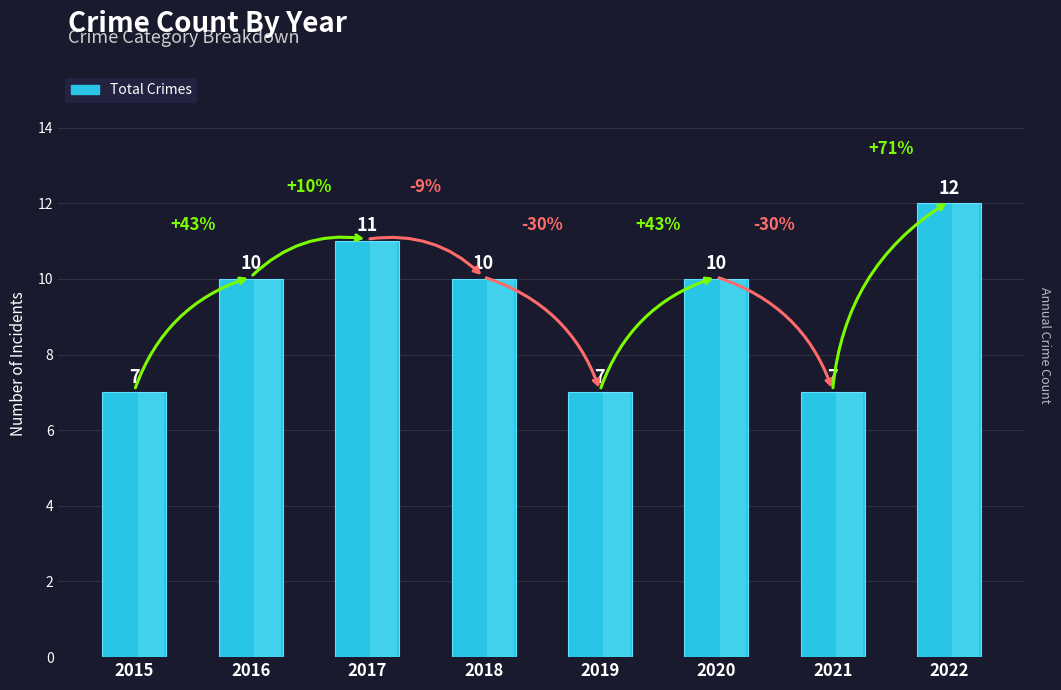

The chart shows a value of 11 at 2017. True or false?

True